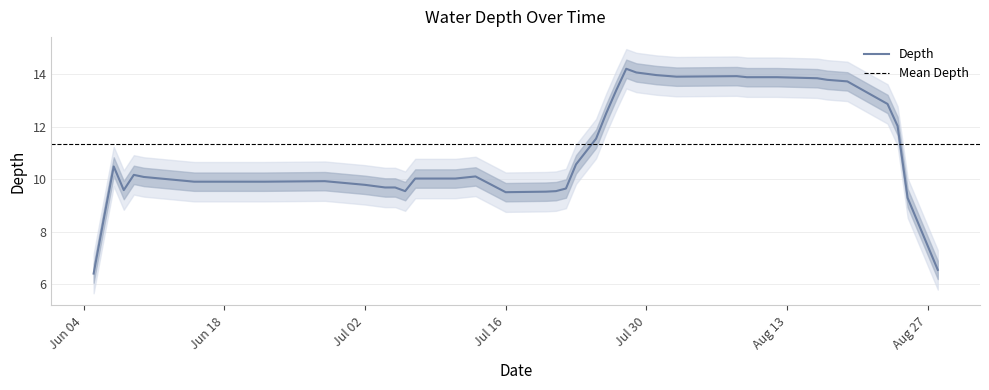

What position from the right is 25/8/2019?

2